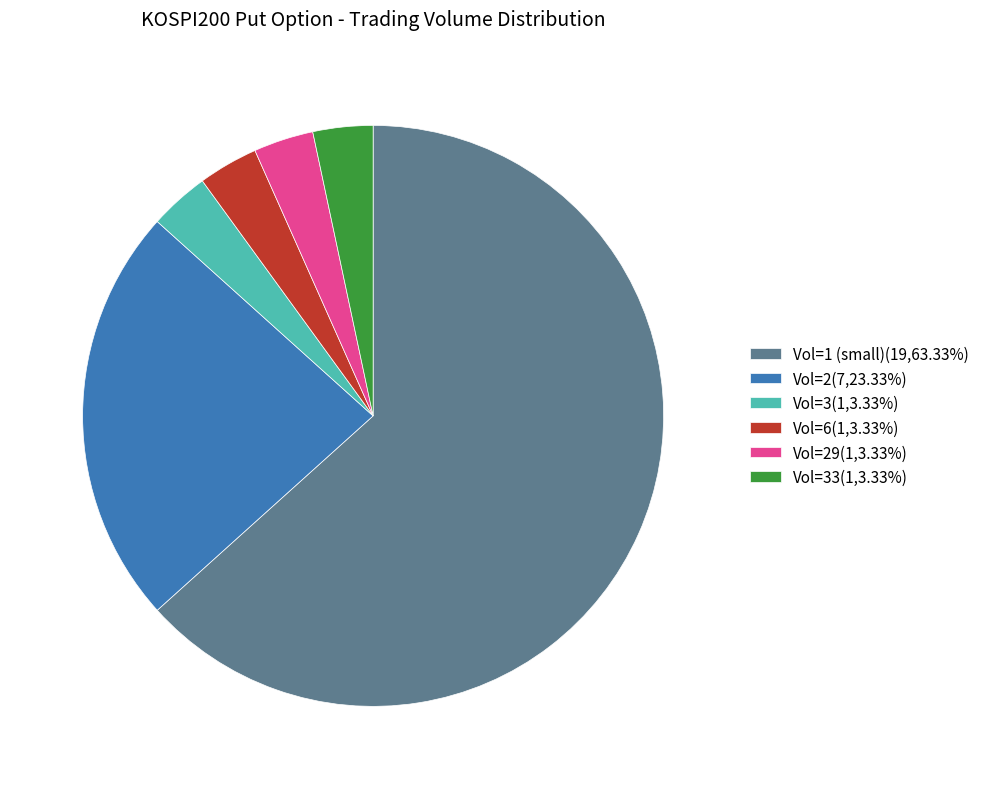

Does Vol=1 (small)(19,63.33%) represent more than half of the total?

Yes